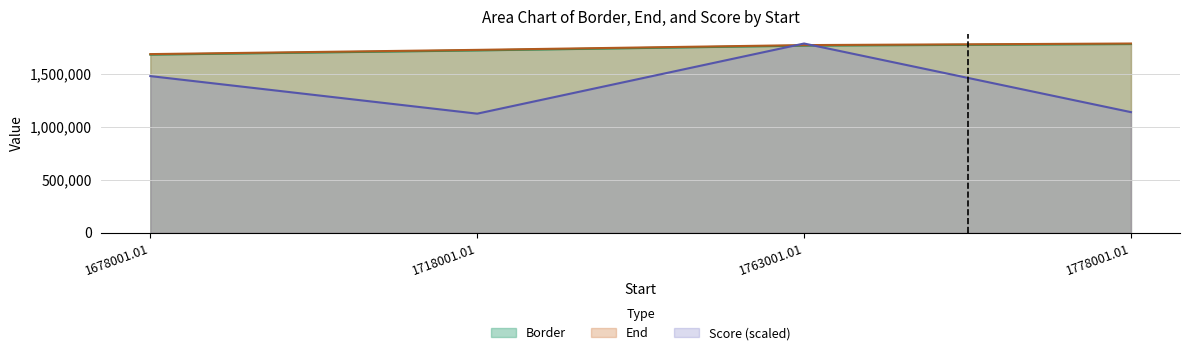

Which series has the largest range (max minus min)?

Score (scaled)